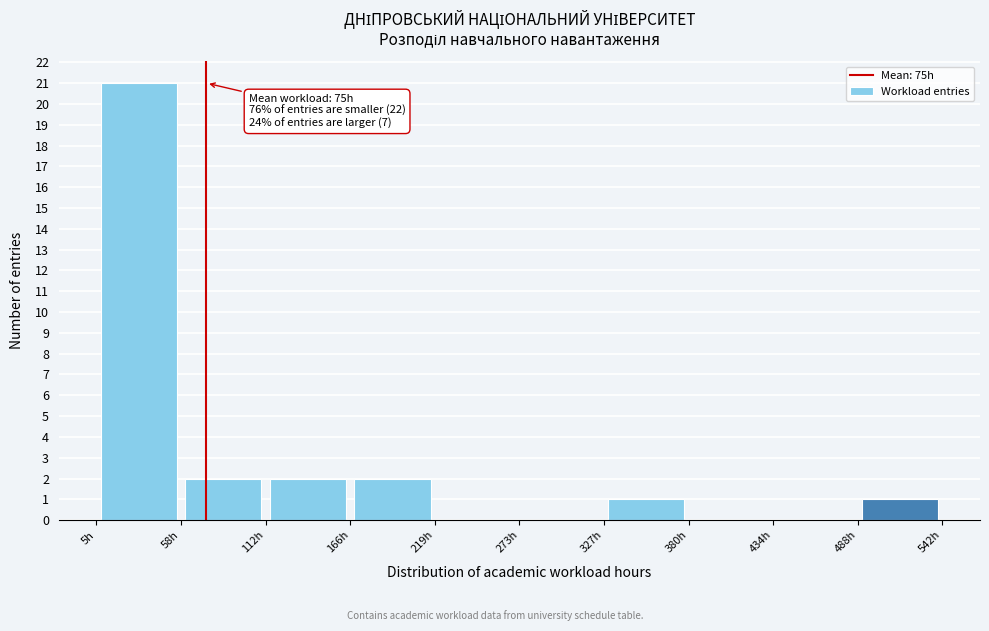

Which range on the x-axis has the tallest bar?

10 to 60